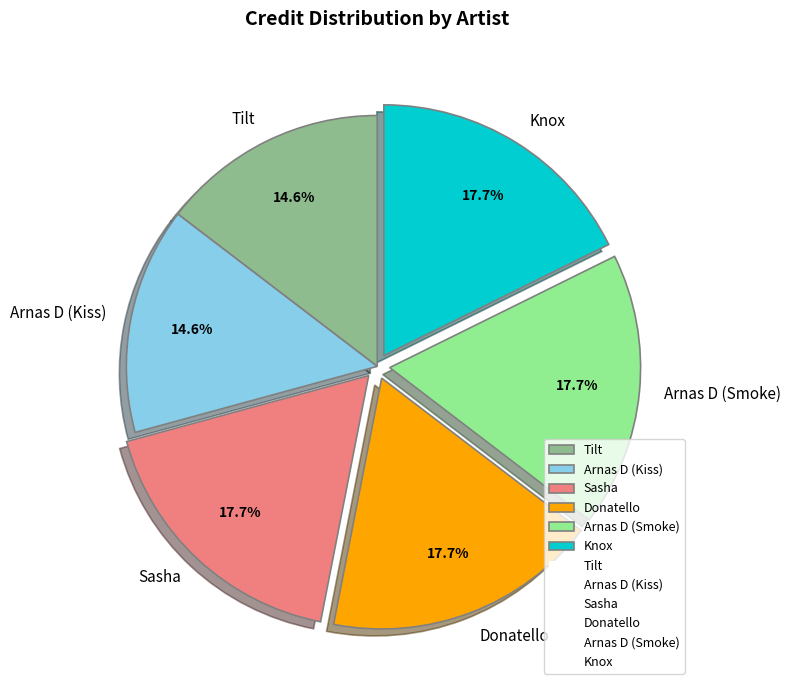

Does any single category account for the majority?

No